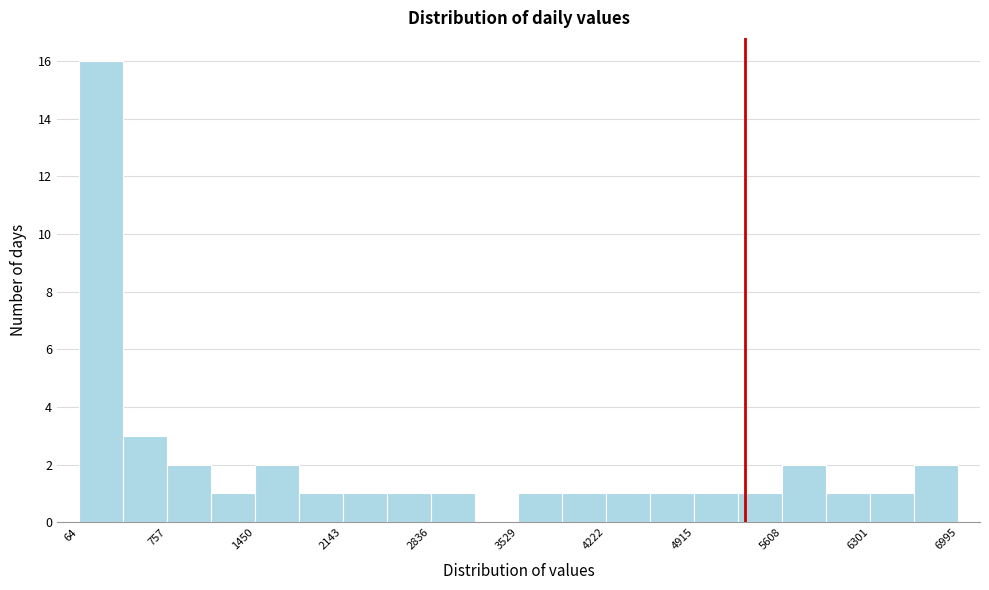

Around what value on the x-axis is the tallest bar? Give the approximate position of its centre, as read against the axis.

200